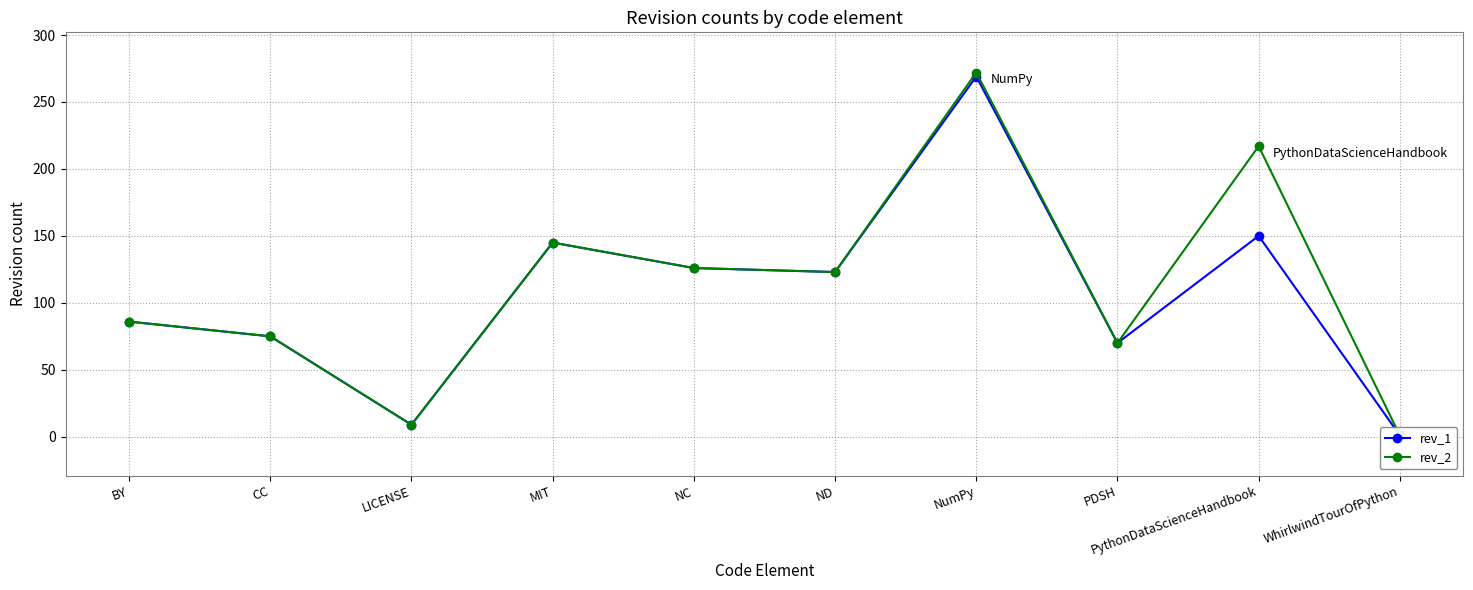

Which series has the largest total across all categories?

rev_2